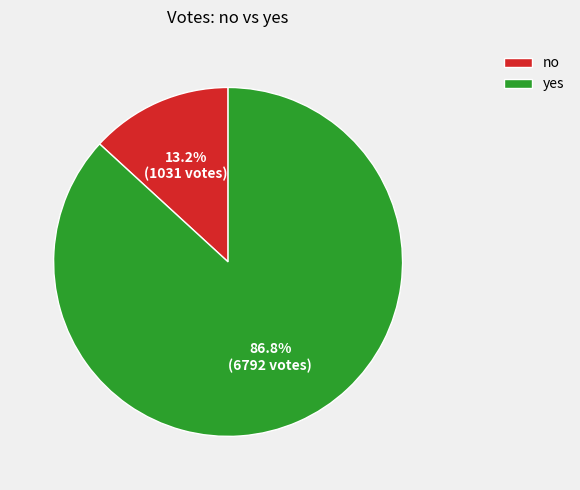

What percentage is the yes slice, to the nearest percent?

87%